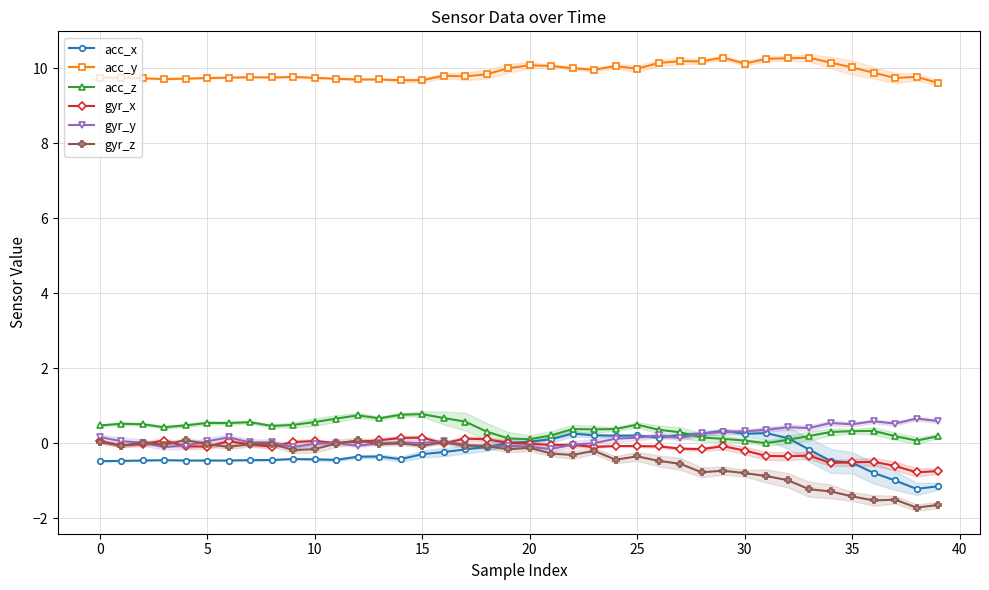

What is the sum of the gyr_y values at 26 and 14?

0.2